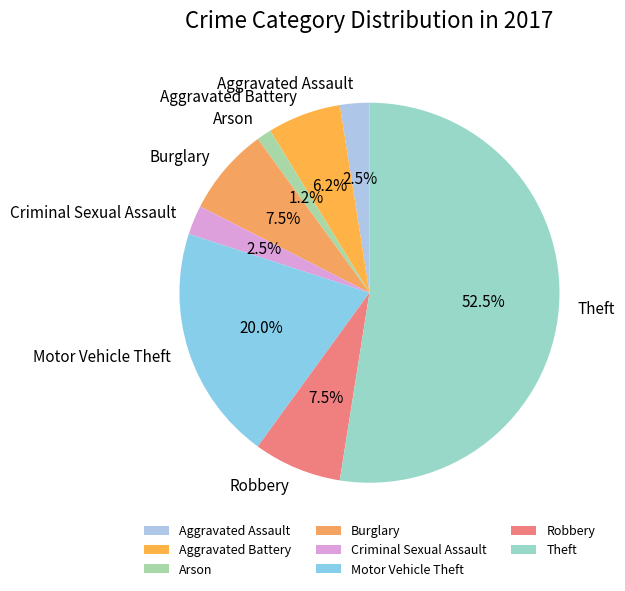

To the nearest percent, what is the combined percentage of Aggravated Assault and Robbery?

10%